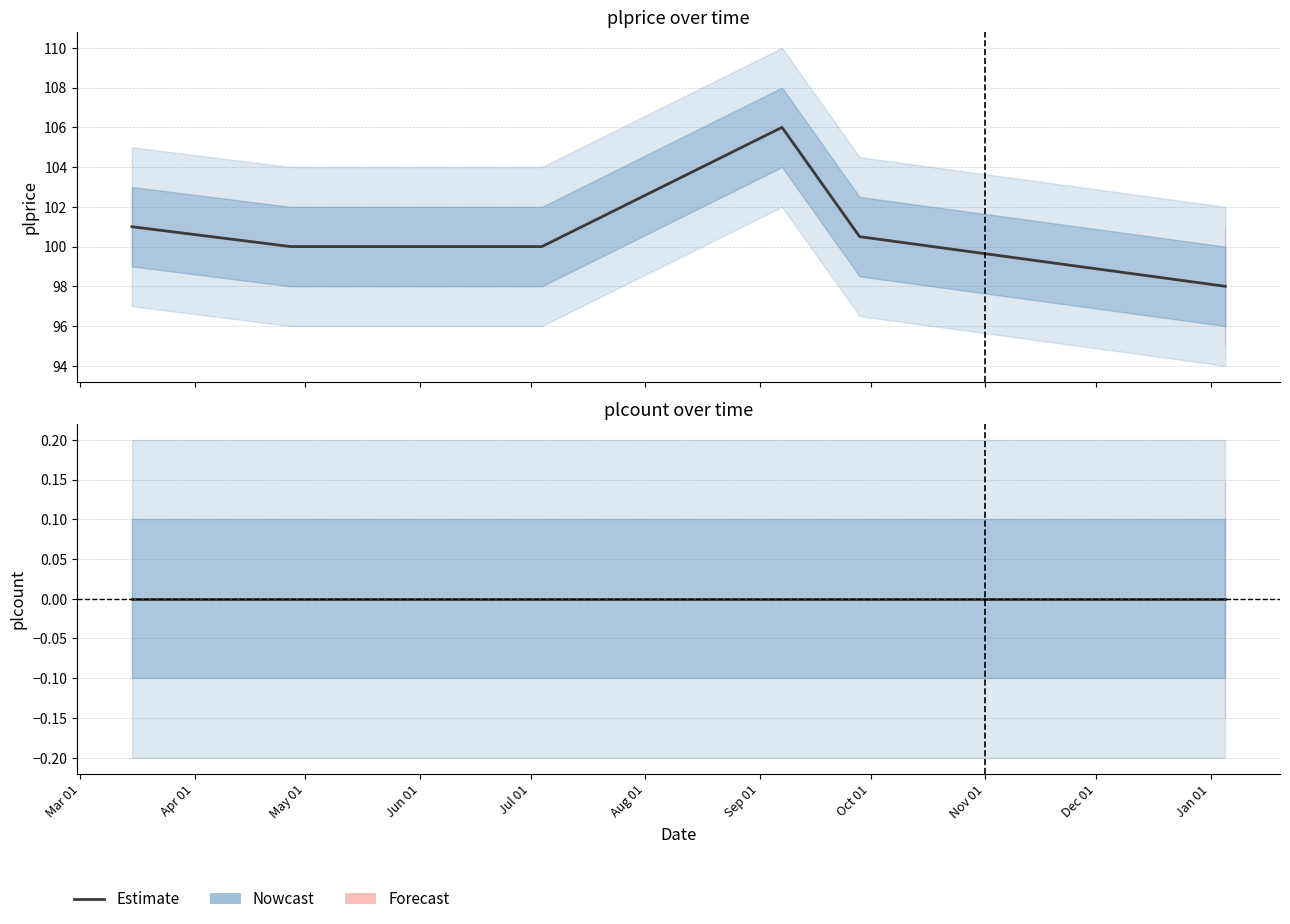

True or false: plprice has more than 2 interior local peaks.

False